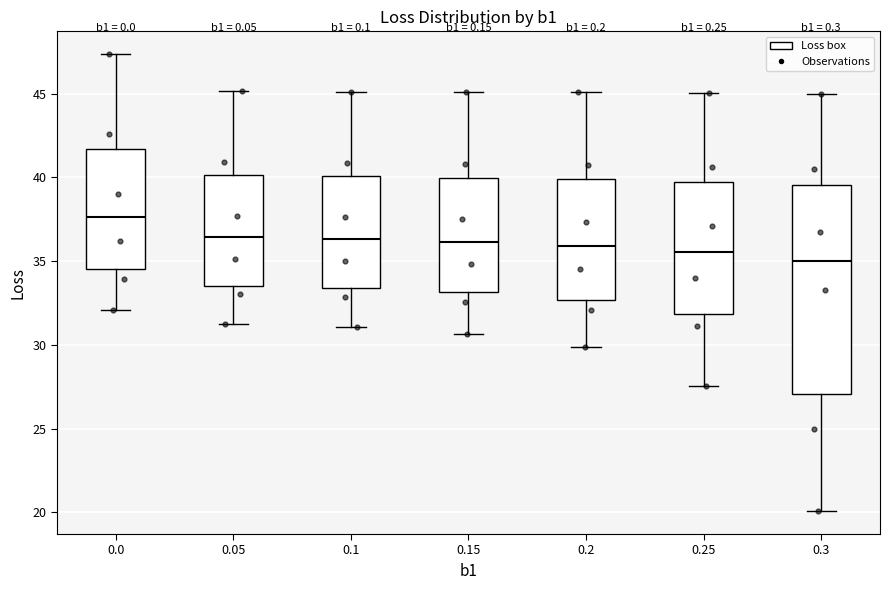

Where does the lower whisker of the box at x = 0.05 end on the y-axis? The values are not printed on the chart, so give them approximately, as read against the axis.

31.5